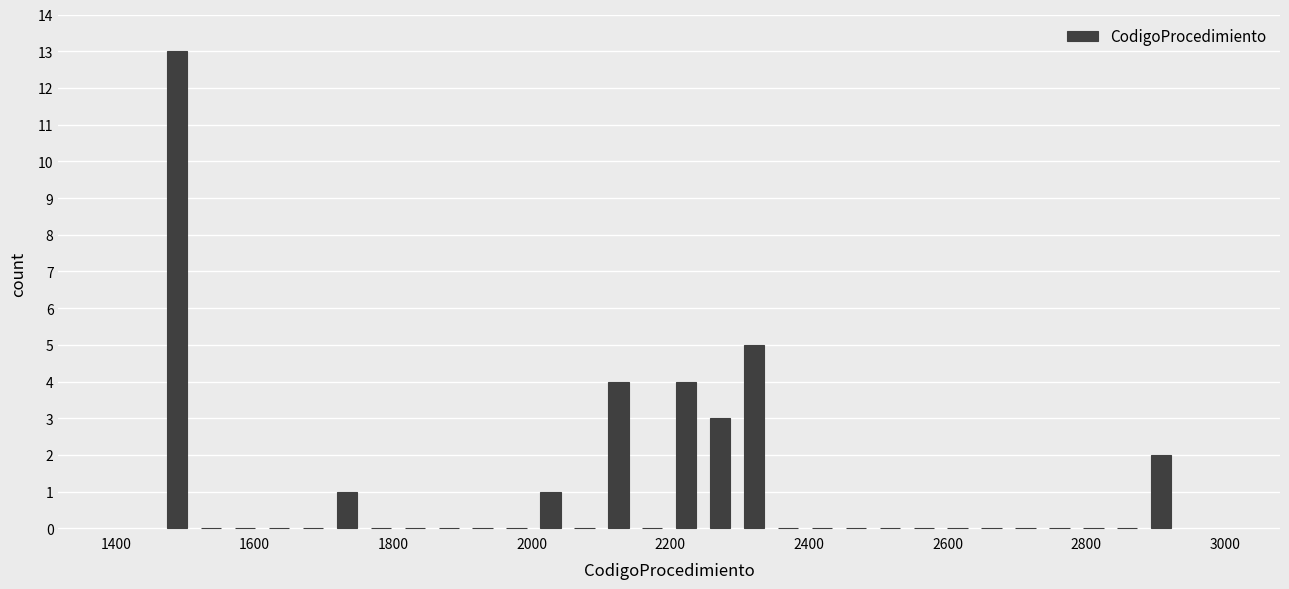

Around what value on the x-axis is the tallest bar? Give the approximate position of its centre, as read against the axis.

1480